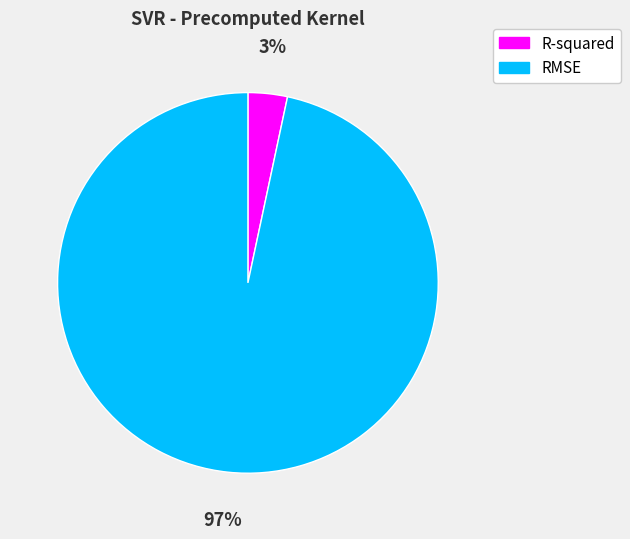

The R-squared slice represents 3% of the pie. True or false?

True